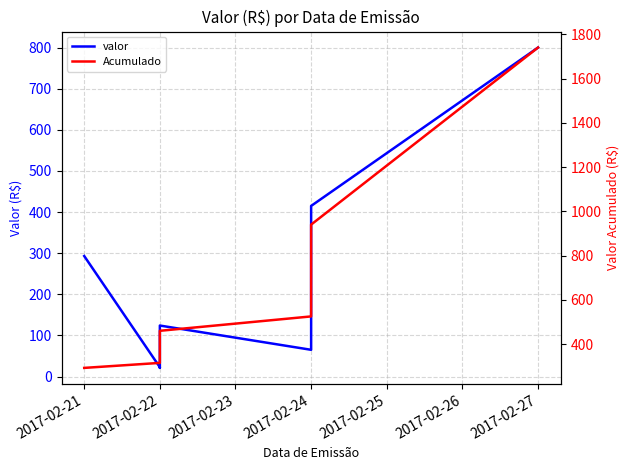

Is the value of valor at 2017-02-22 greater than the value of Acumulado at 2017-02-21?

No